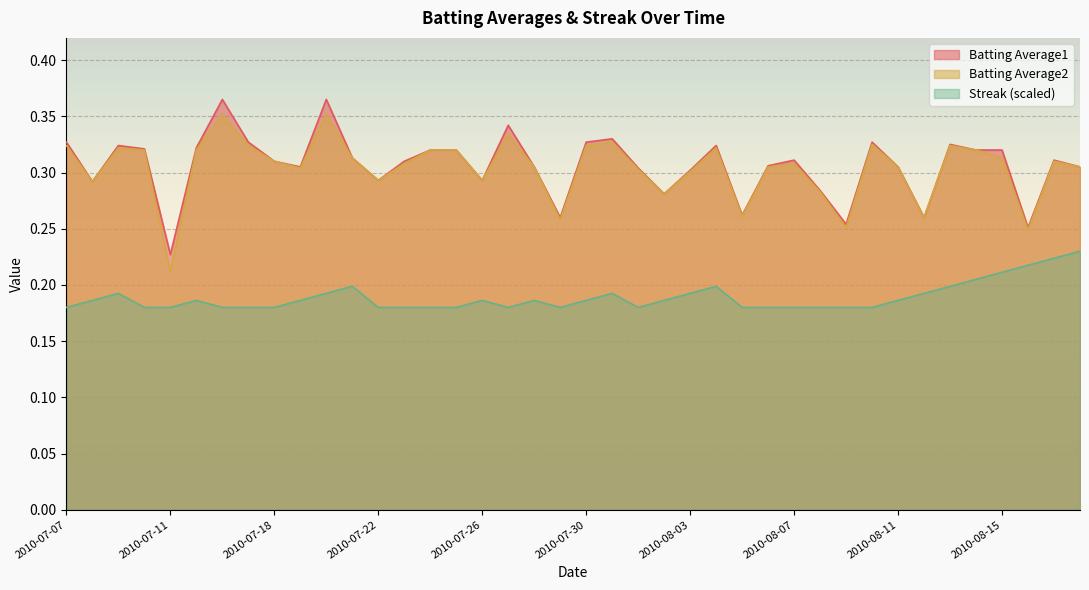

How many lines are shown in the chart?

3